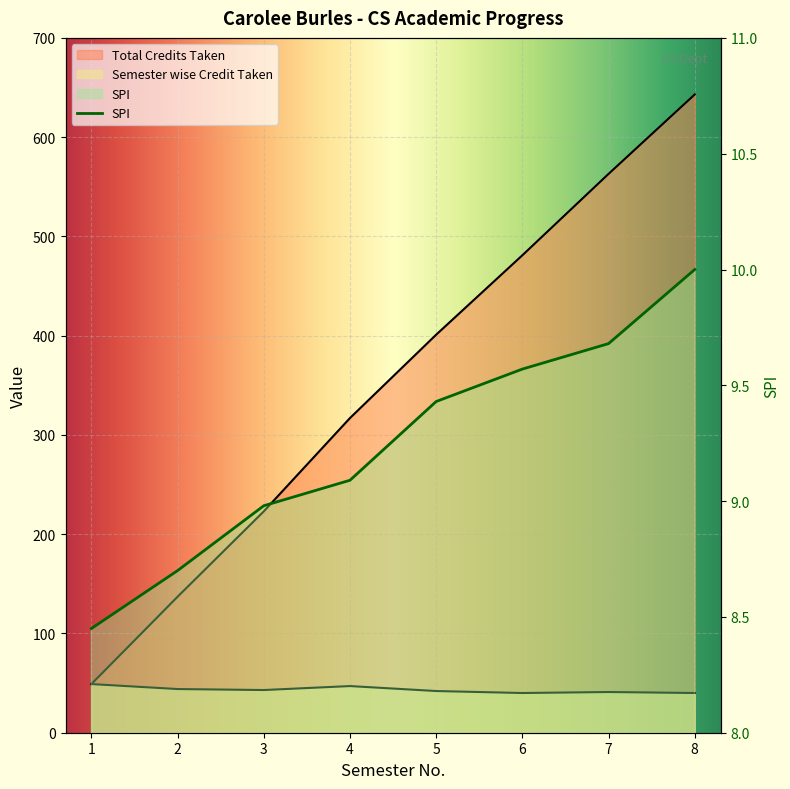

What is the average value of the Semester wise Credit Taken series?

43.2